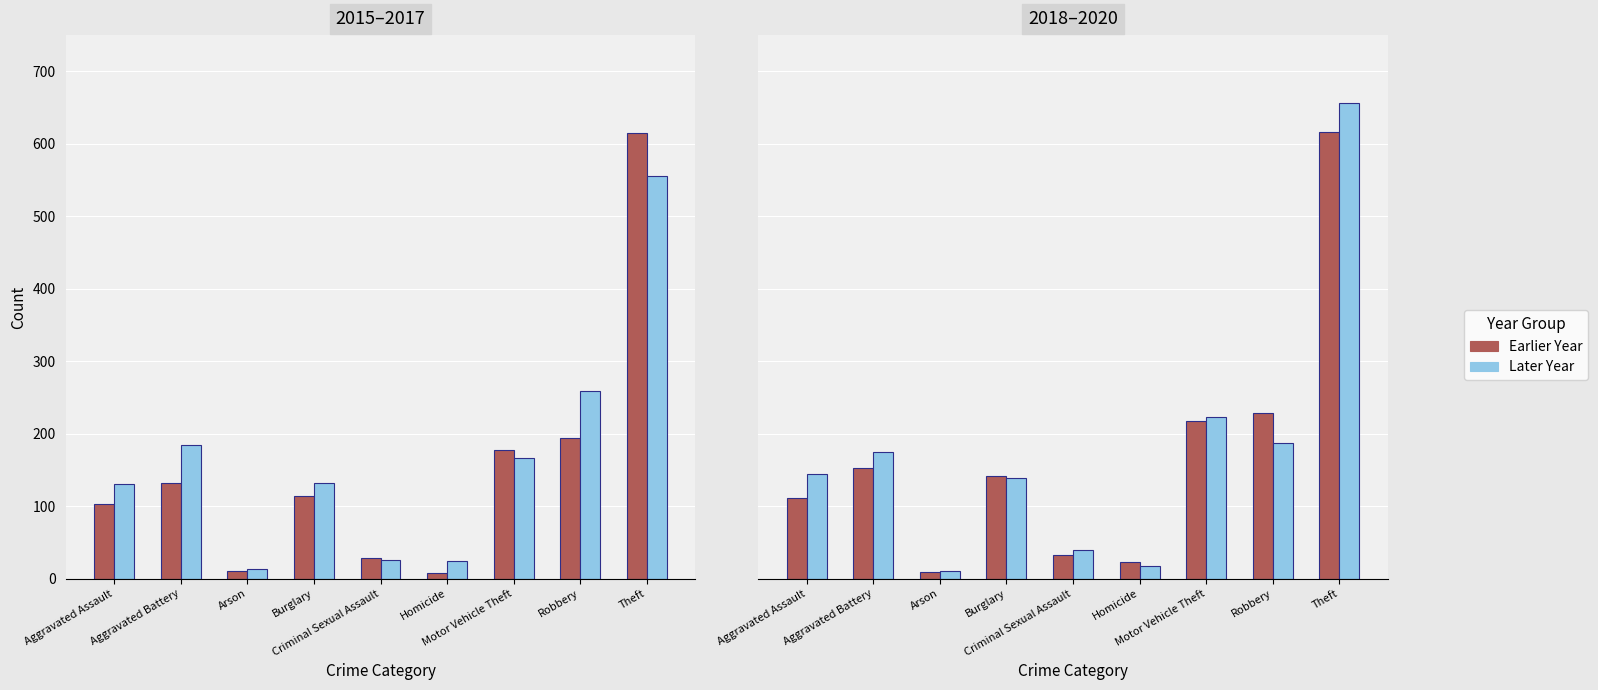

What is the label of the 7th bar from the right?

Arson